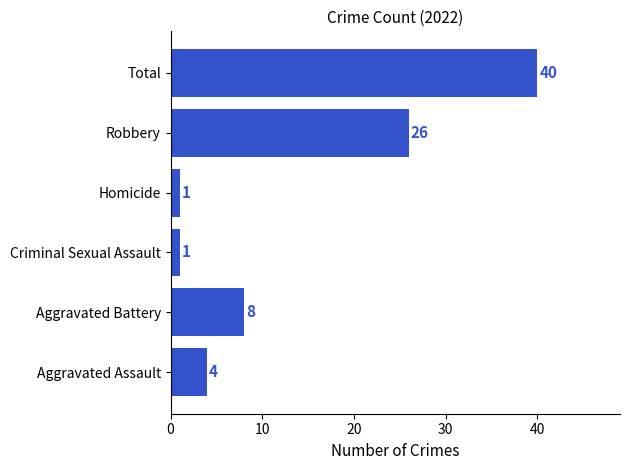

What is the difference between the maximum and minimum values?

39